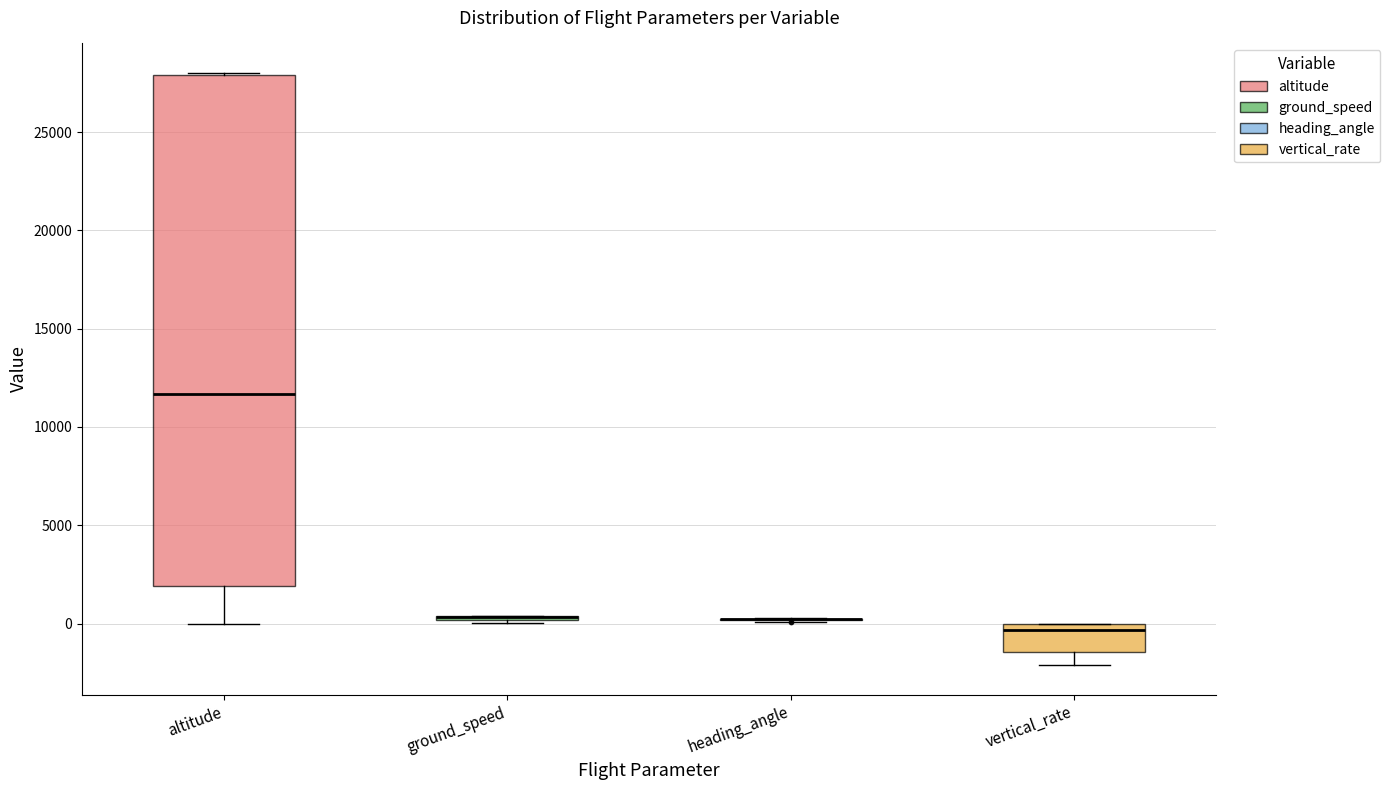

Where is the lower edge of the box for altitude on the y-axis? The values are not printed on the chart, so give them approximately, as read against the axis.

2000